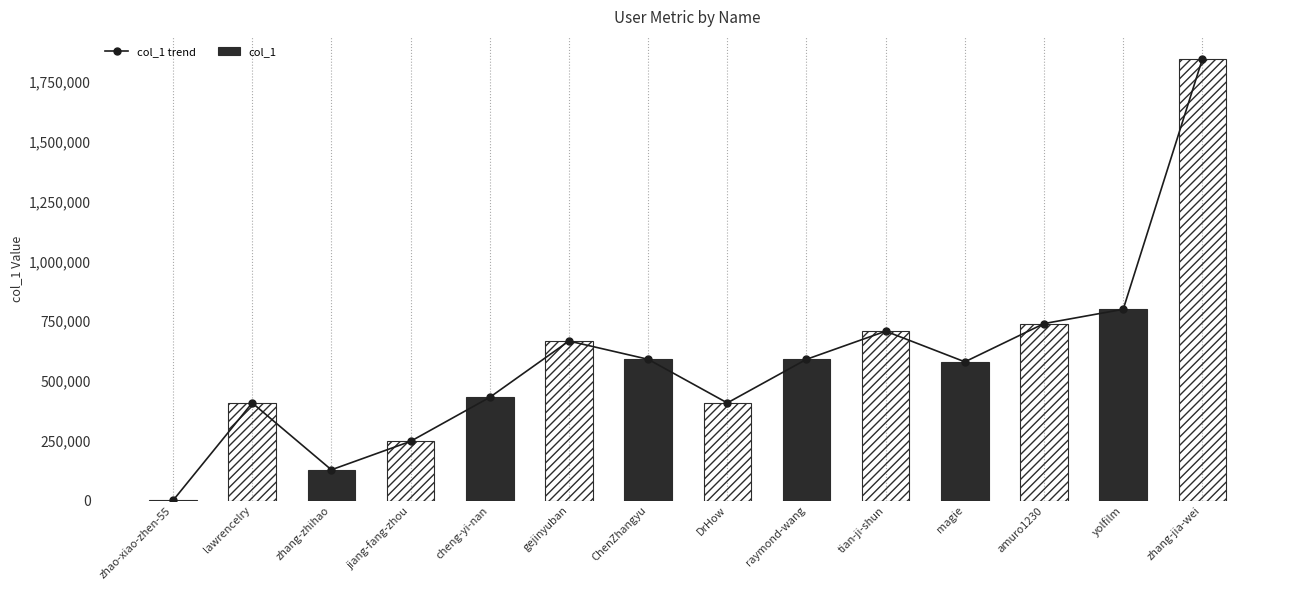

What position from the right is magie?

4